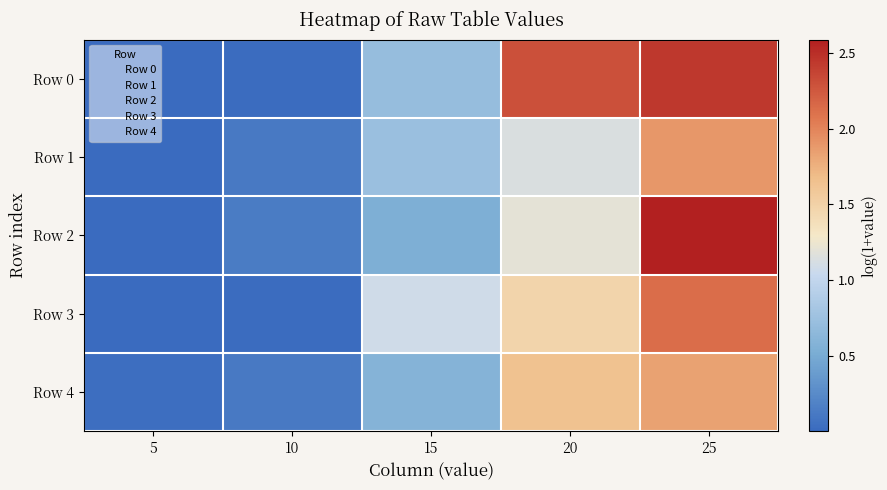

How many categories are shown in the chart?

5